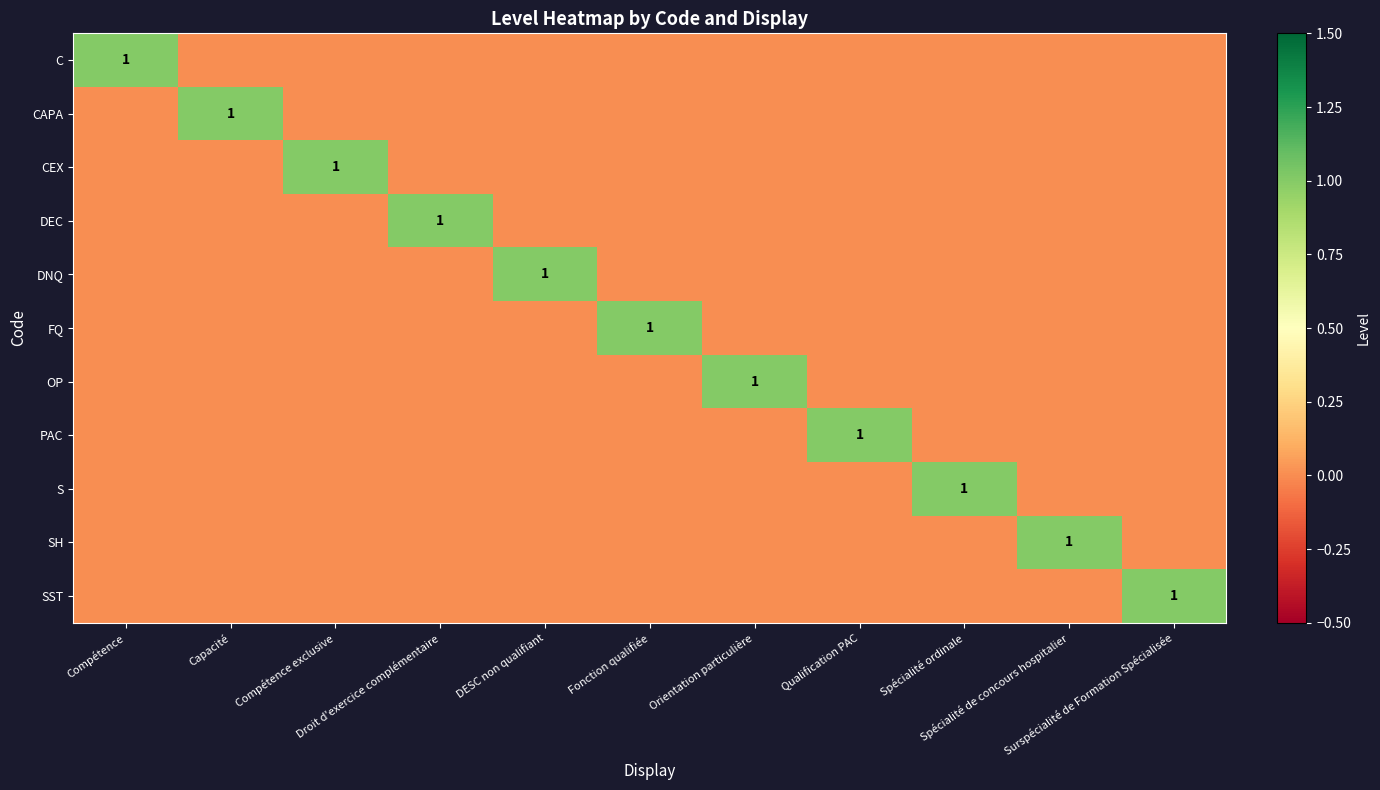

Is the value of CAPA at Qualification PAC greater than the value of FQ at Compétence?

No